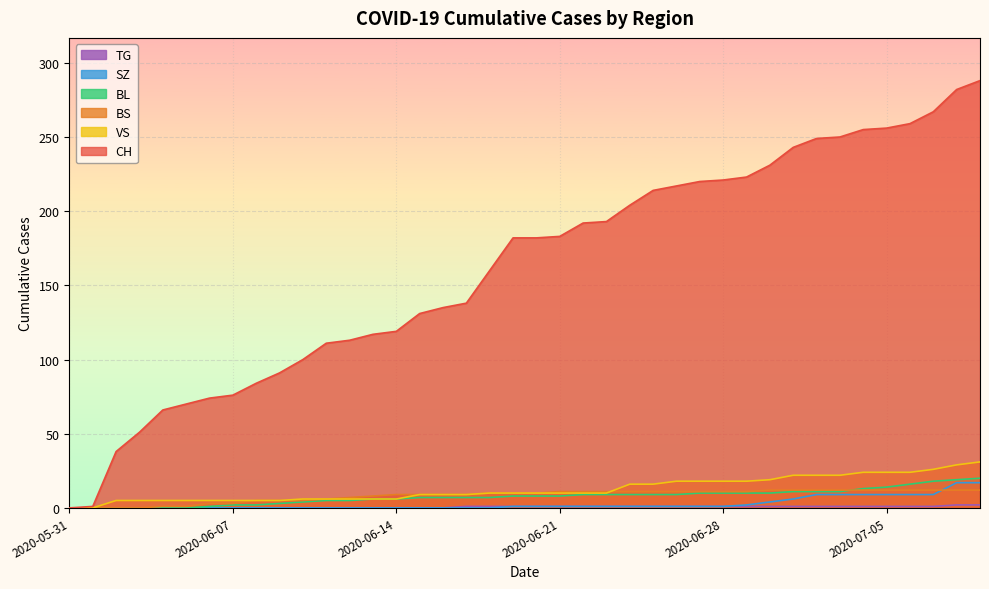

Reading right to left, what are all the values shown in this chart?

CH: 288	282	267	259	256	255	250	249	243	231	223	221	220	217	214	204	193	192	183	182	182	160	138	135	131	119	117	113	111	100	91	84	76	74	70	66	51	38	1	0
BS: 12	12	12	12	12	12	12	12	12	12	11	11	11	11	11	11	11	11	11	10	10	10	9	9	9	9	8	7	6	5	5	5	3	3	1	1	0	0	0	0
SZ: 17	17	9	9	9	9	9	9	6	4	2	1	1	1	1	1	1	1	1	1	1	0	0	0	0	0	0	0	0	0	0	0	0	0	0	0	0	0	0	0
BL: 20	19	18	16	14	13	11	11	11	10	10	10	10	9	9	9	9	9	8	8	8	7	7	7	7	6	6	5	5	4	3	2	2	1	0	0	0	0	0	0
VS: 31	29	26	24	24	24	22	22	22	19	18	18	18	18	16	16	10	10	10	10	10	10	9	9	9	6	6	6	6	6	5	5	5	5	5	5	5	5	0	0
TG: 2	2	1	1	1	1	1	1	1	1	1	1	1	1	1	1	1	1	1	1	1	1	1	0	0	0	0	0	0	0	0	0	0	0	0	0	0	0	0	0